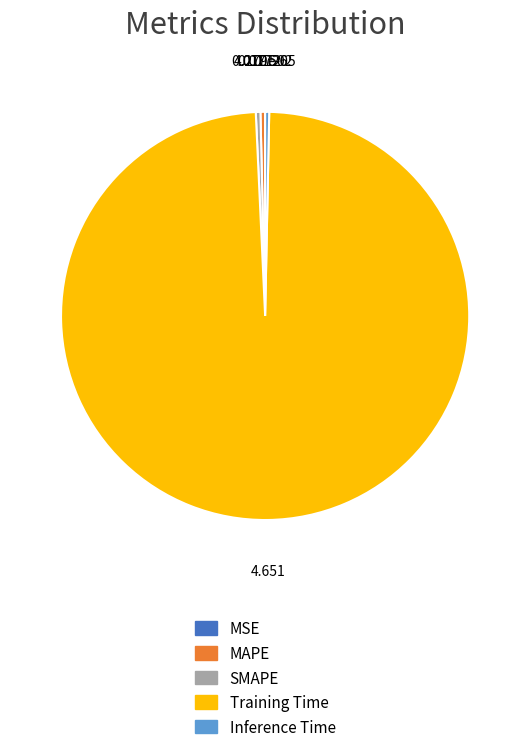

Which slice represents more than half of the pie?

Training Time